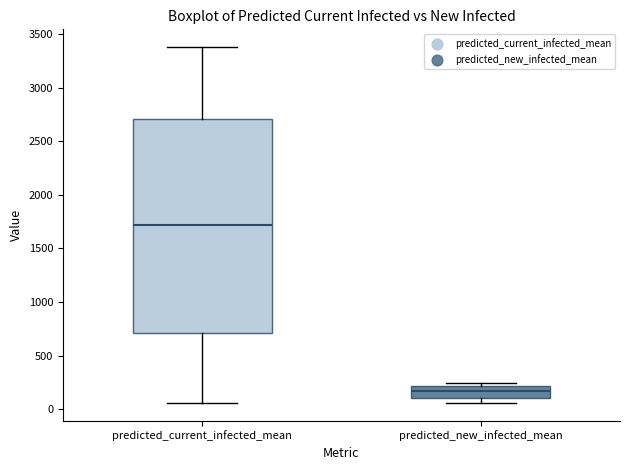

Which box is the tallest, from its lower edge to its upper edge?

predicted_current_infected_mean